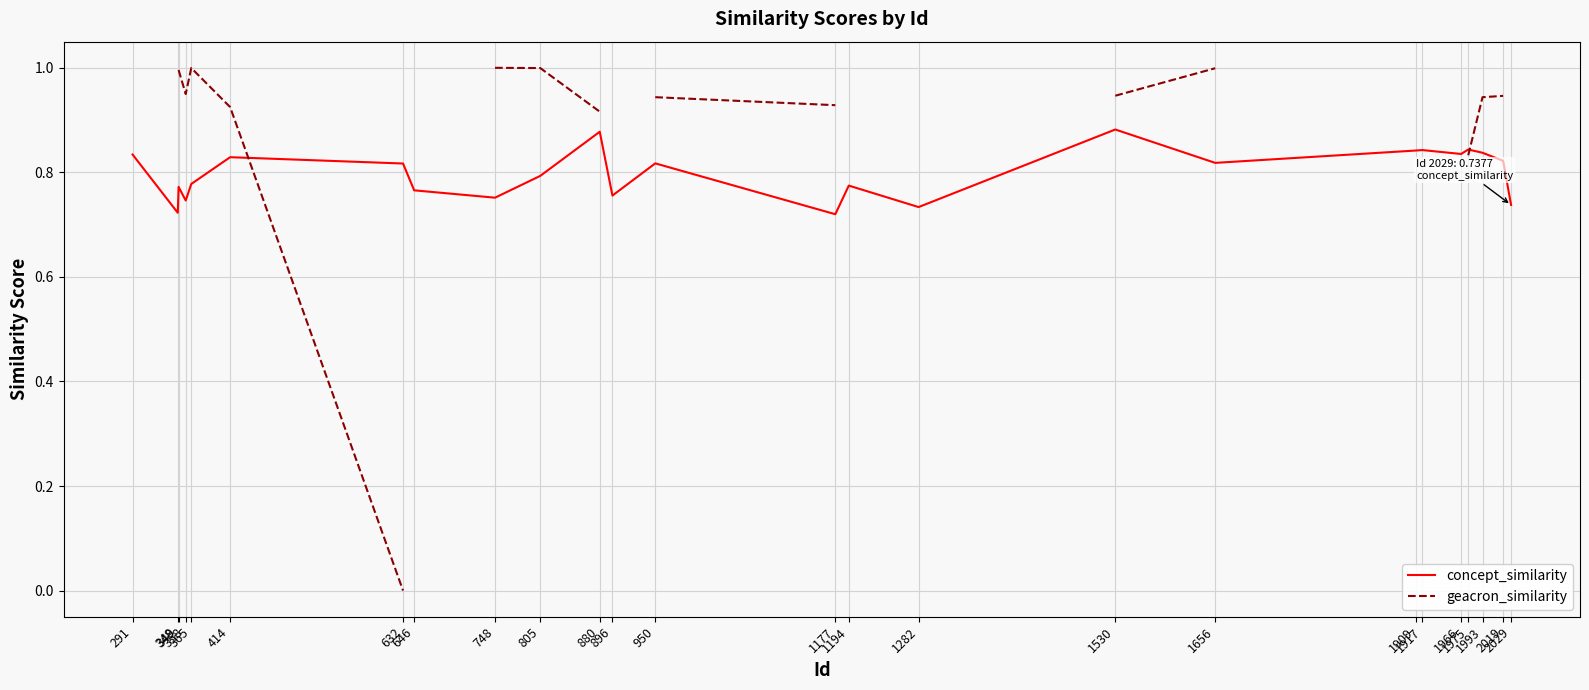

What are all the series names shown in the legend?

concept_similarity, geacron_similarity